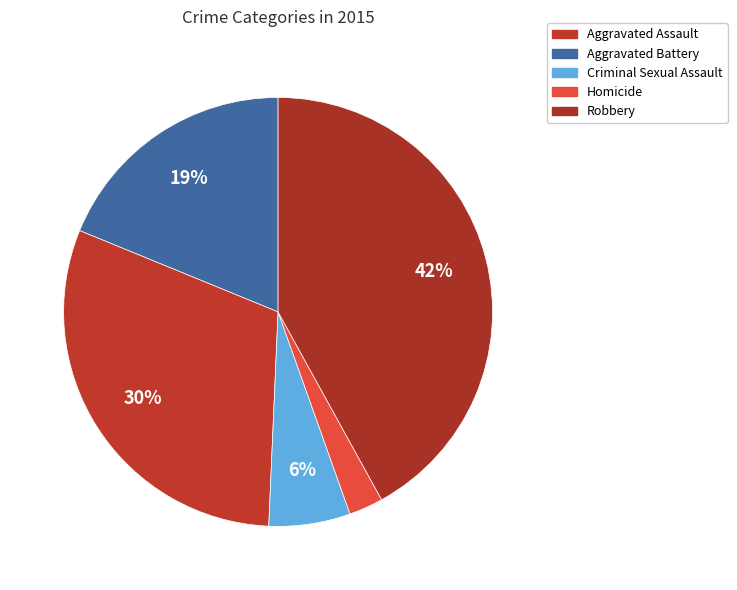

Which slice is the largest?

Robbery